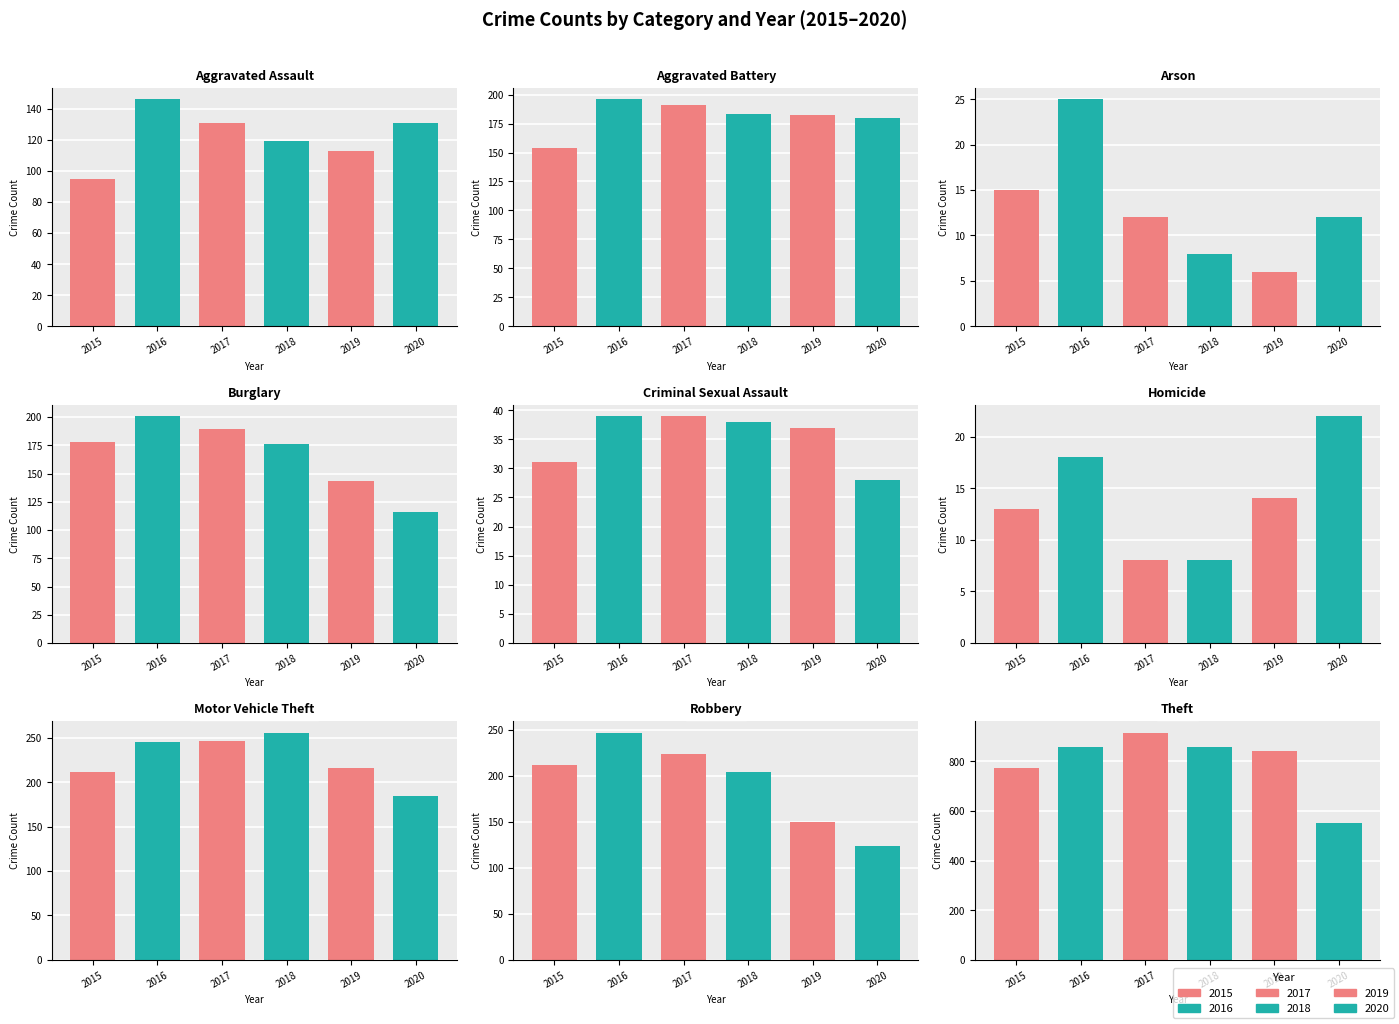

What is the difference between the highest and lowest values at Aggravated Assault?

51